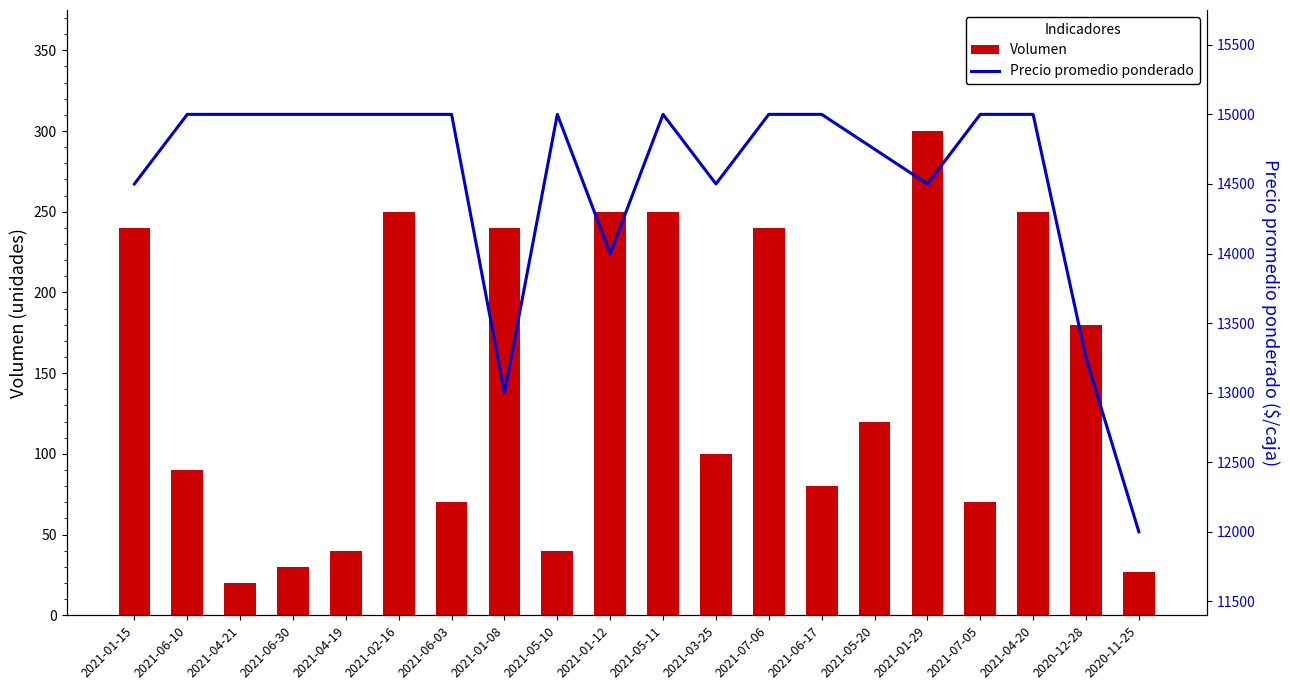

Between 2021-04-21 and 2020-12-28, which is larger?

2020-12-28